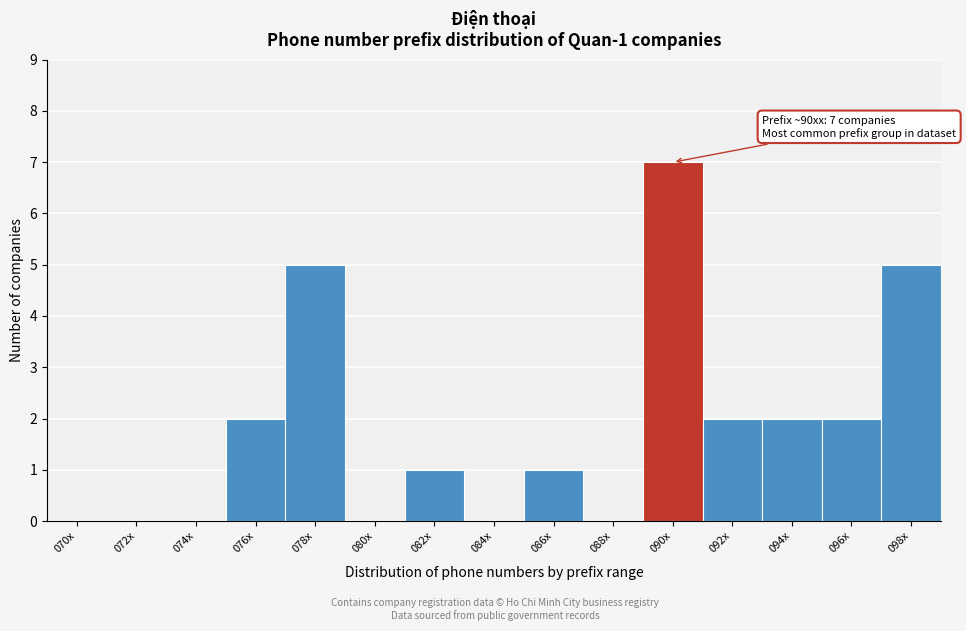

Reading left to right, what are all the values shown in this chart?

070x=0	072x=0	074x=0	076x=2	078x=5	080x=0	082x=1	084x=0	086x=1	088x=0	090x=7	092x=2	094x=2	096x=2	098x=5